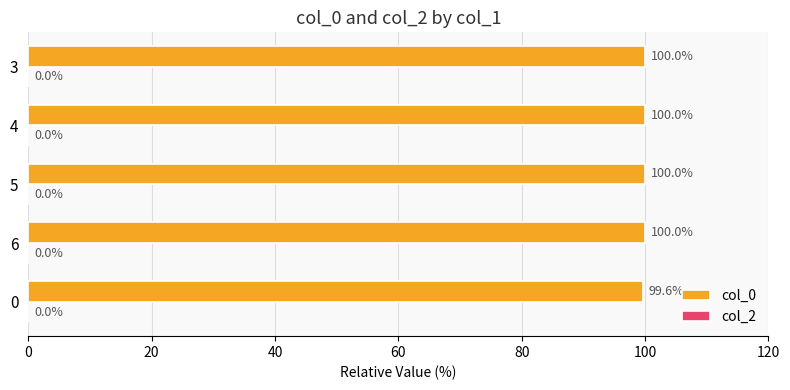

At which category does the chart reach its peak across all series?

5